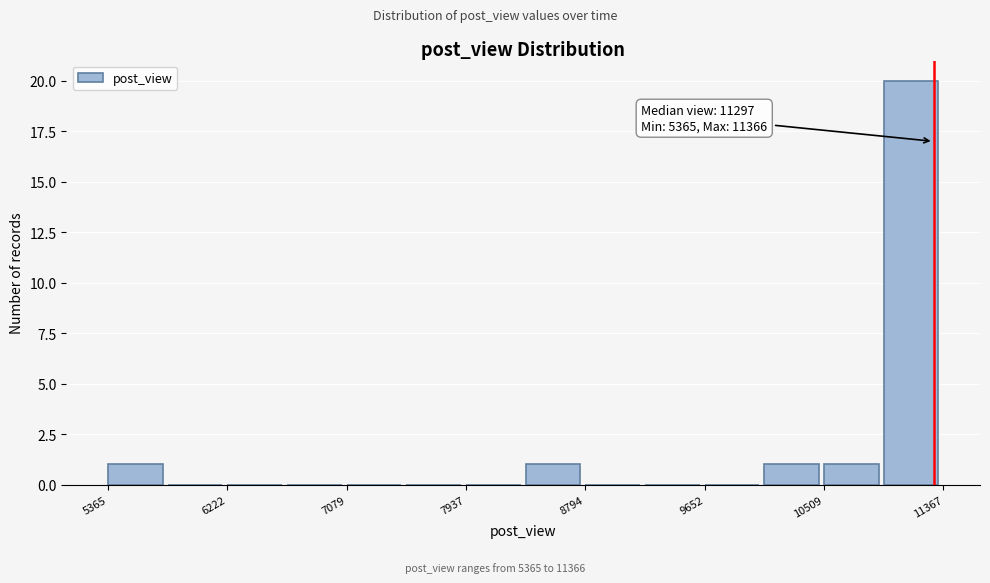

Over which range of the x-axis is the bar tallest?

10900 to 11400